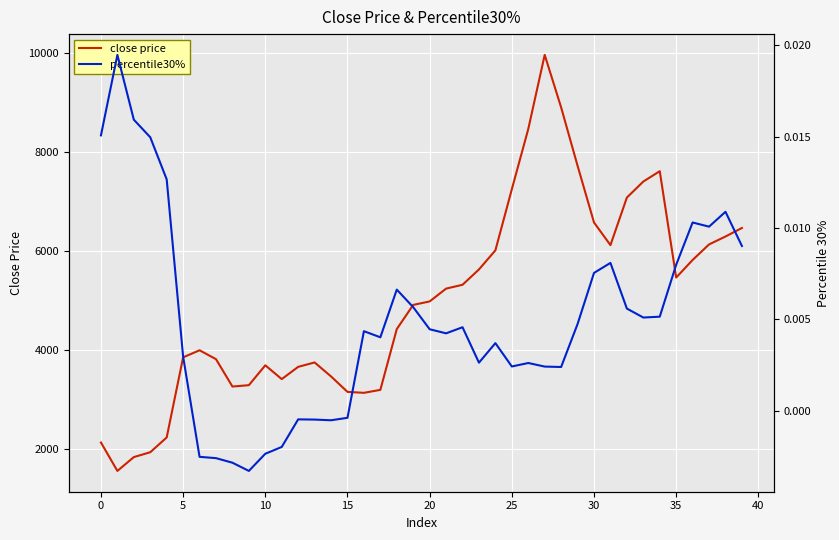

What is the label of the 15th point from the left?

14